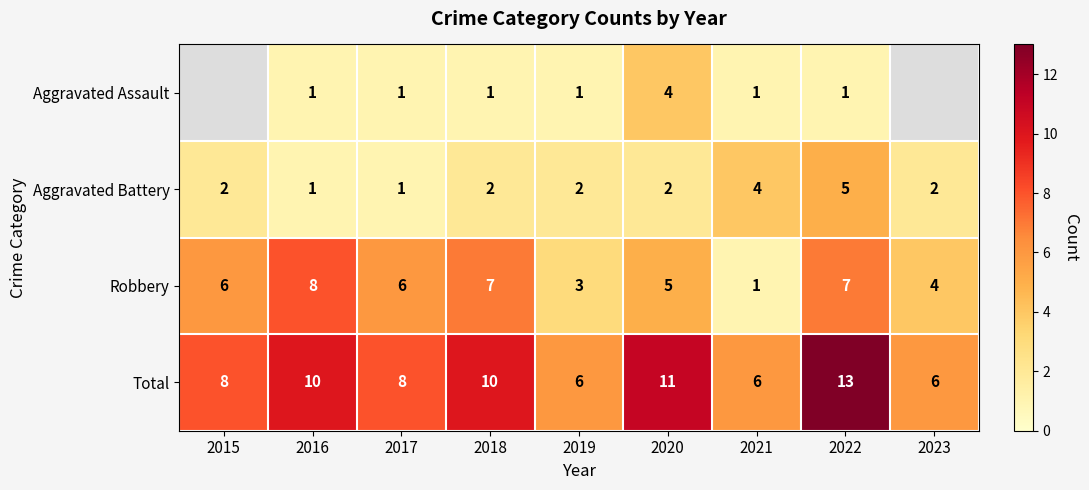

How many values in the Robbery series are below 6?

4